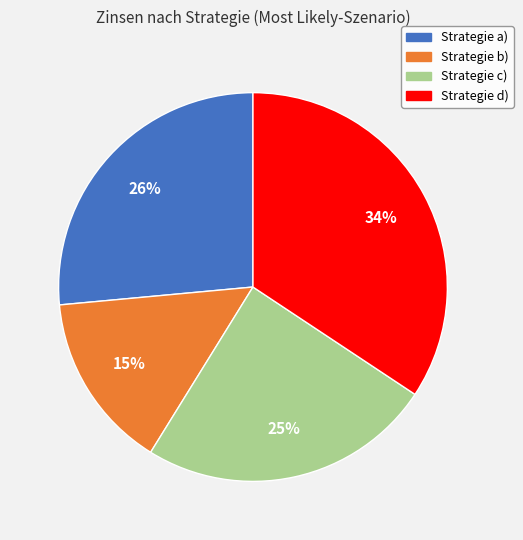

To the nearest percent, what is the average slice percentage?

25%